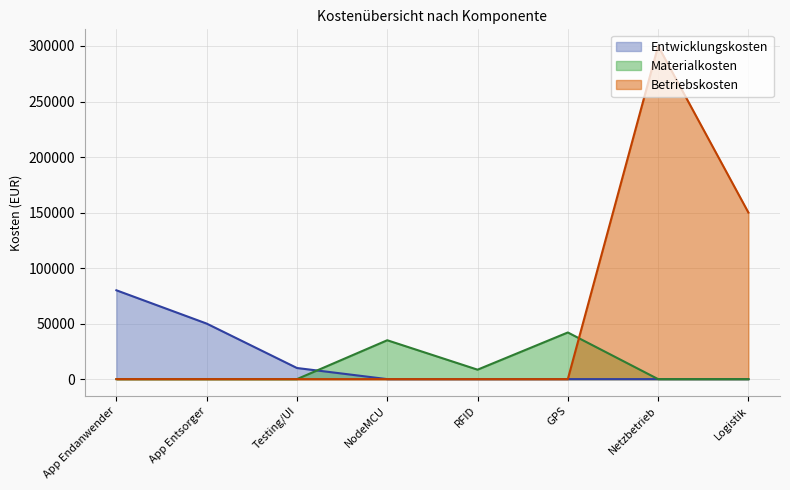

At which category does Betriebskosten reach its first local peak?

Netzbetrieb